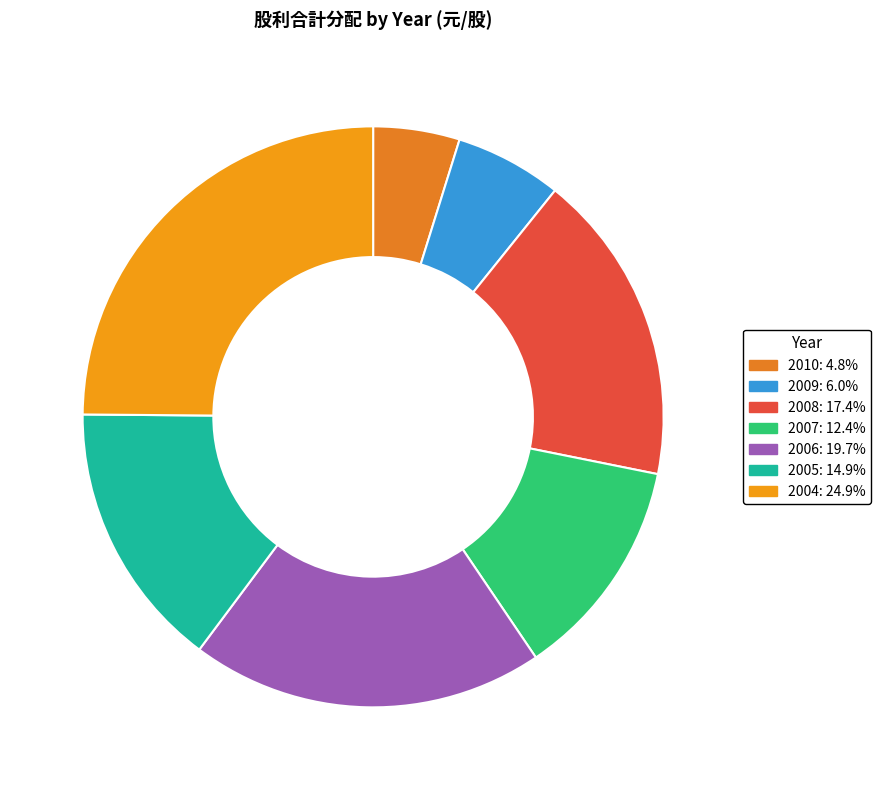

To the nearest percent, what portion does 2010 represent?

5%